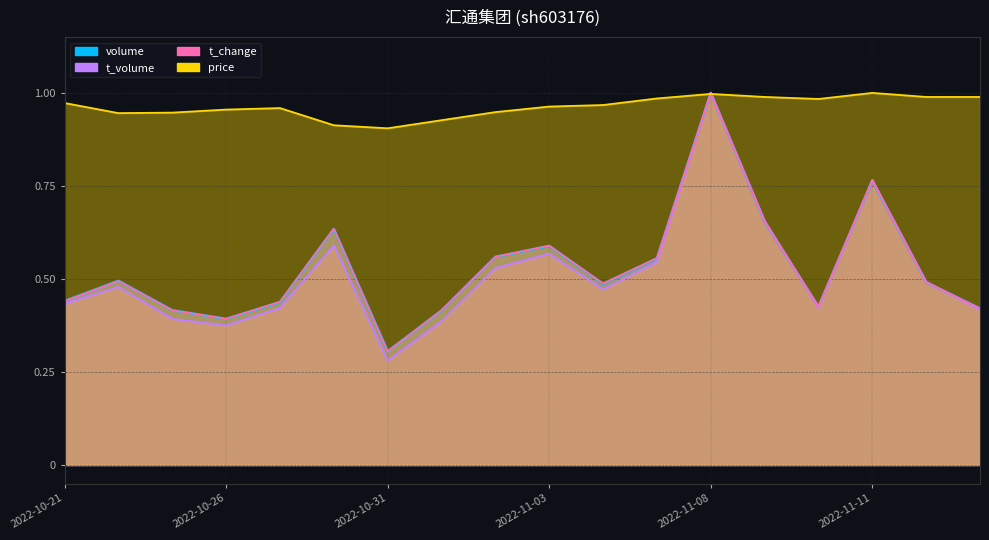

How many data points does each series have?

18